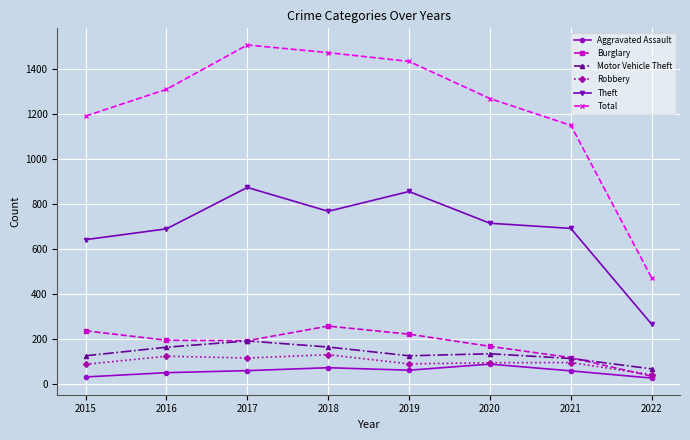

Between 2018 and 2020, which series saw the biggest shift?

Total